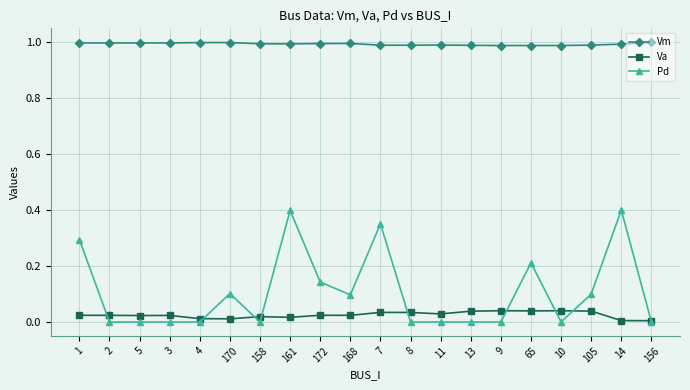

What is the label of the 6th point from the right?

9